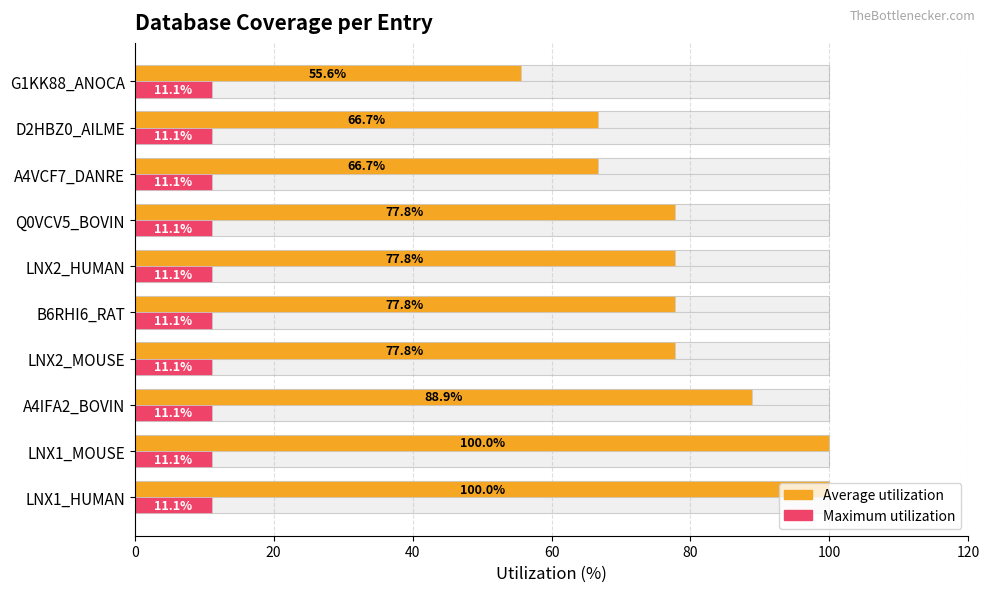

Does the chart contain any negative values?

No